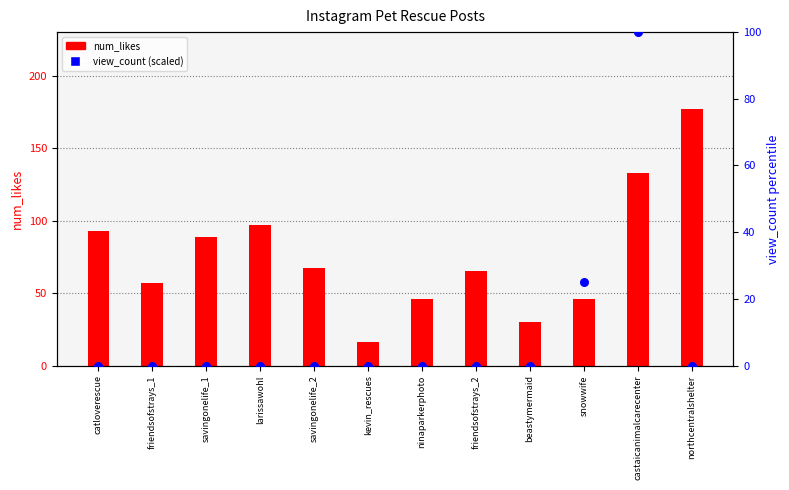

Which series reaches the maximum Y coordinate?

num_likes